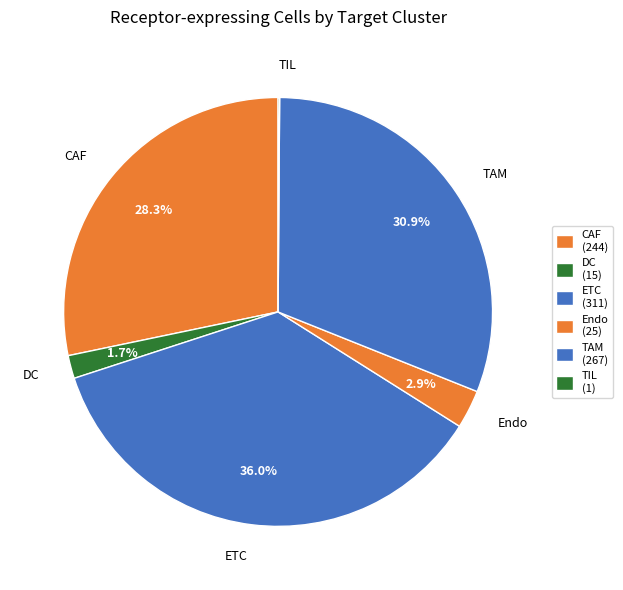

To the nearest percent, what is the difference between the largest and smallest slice percentages?

36%